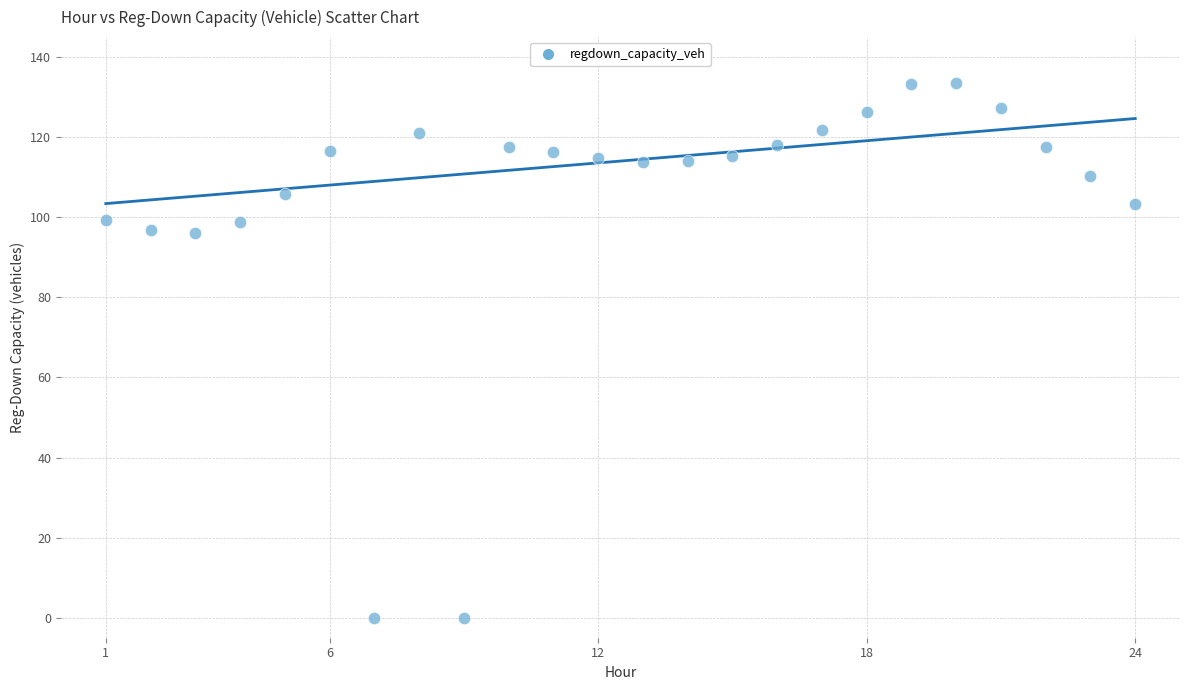

What is the range of X values (max minus min)?

23.0